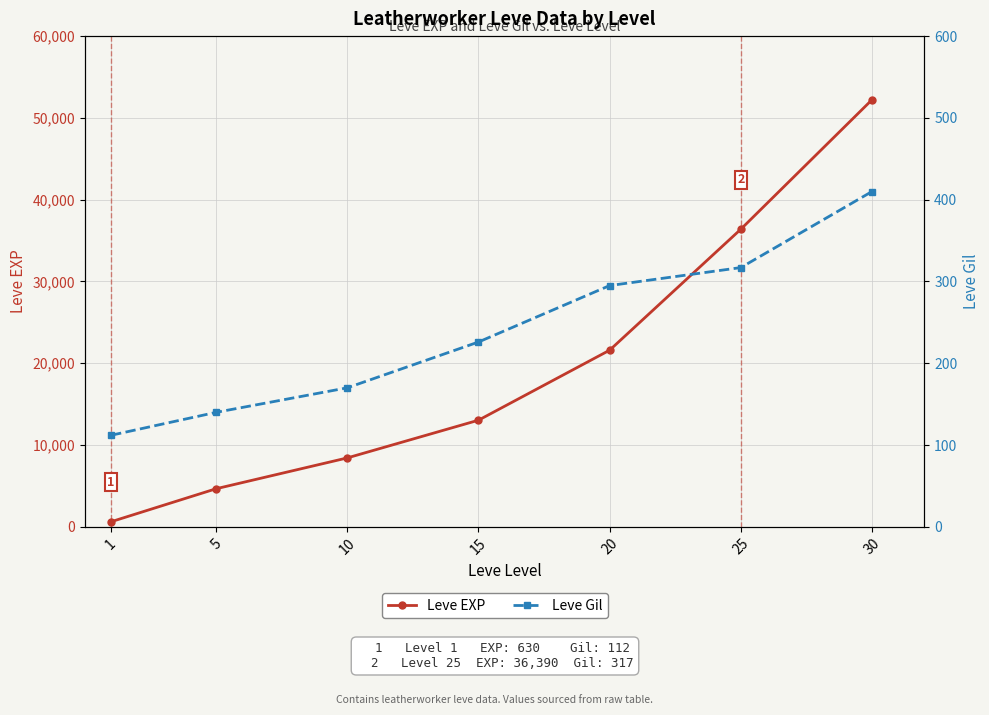

The Leve Gil series shows 112 at 1. True or false?

True